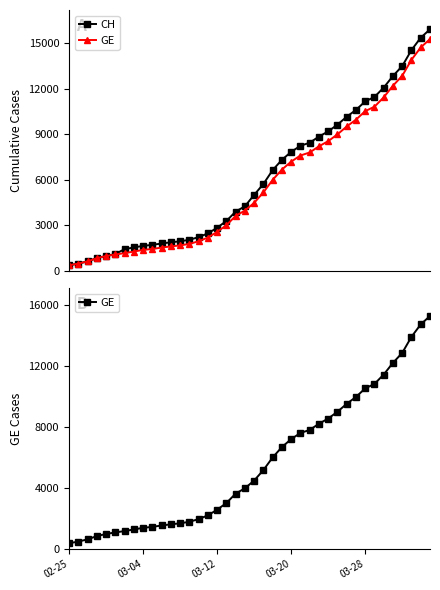

Which has a higher value, 10 or 25?

25